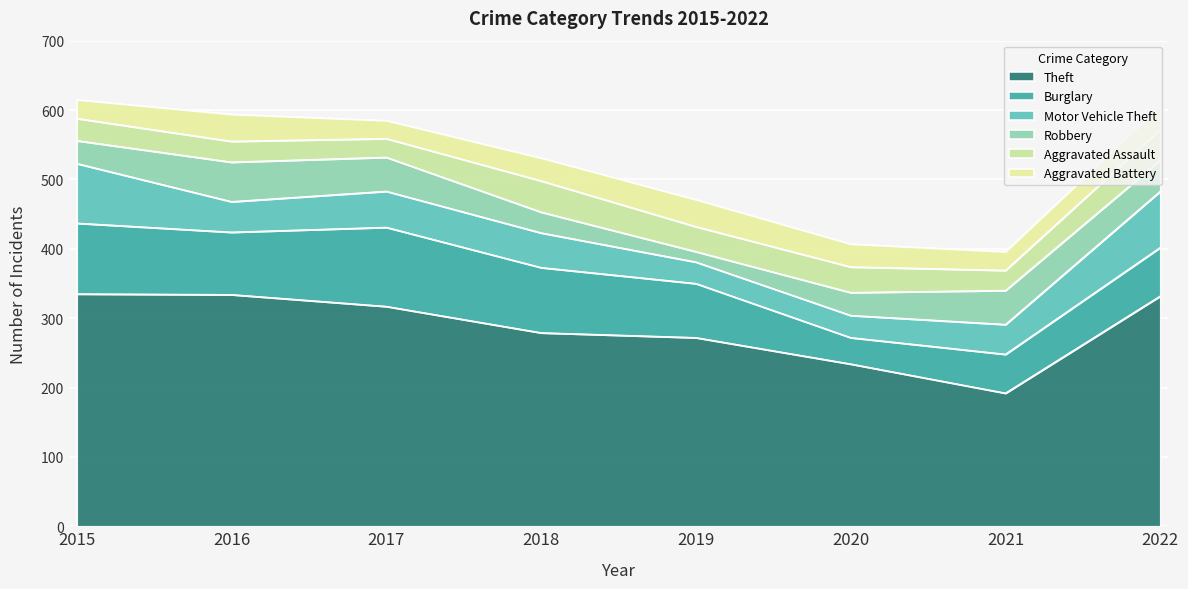

Reading left to right, extract all data points from this chart.

Theft: 2015=335	2016=334	2017=317	2018=279	2019=272	2020=234	2021=192	2022=332
Burglary: 2015=102	2016=90	2017=114	2018=94	2019=78	2020=38	2021=56	2022=70
Motor Vehicle Theft: 2015=86	2016=44	2017=52	2018=50	2019=31	2020=32	2021=43	2022=81
Robbery: 2015=33	2016=57	2017=49	2018=30	2019=15	2020=33	2021=49	2022=45
Aggravated Assault: 2015=32	2016=30	2017=27	2018=45	2019=36	2020=37	2021=29	2022=44
Aggravated Battery: 2015=27	2016=39	2017=26	2018=33	2019=39	2020=33	2021=27	2022=34